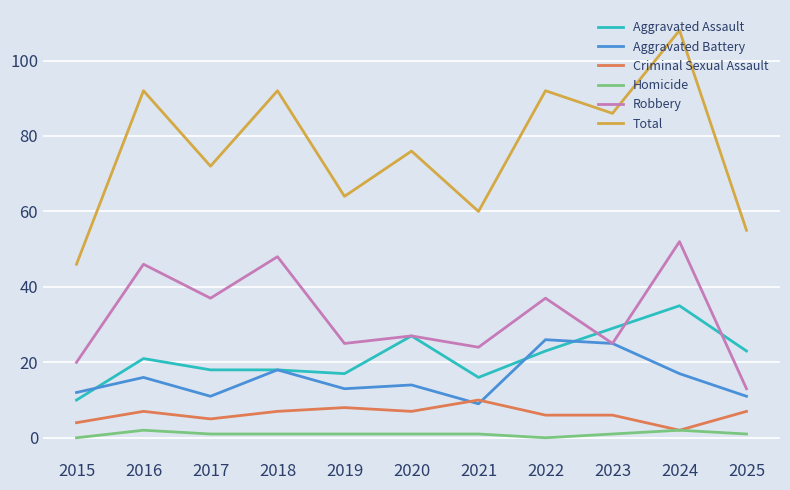

True or false: Homicide and Robbery cross at least once.

False